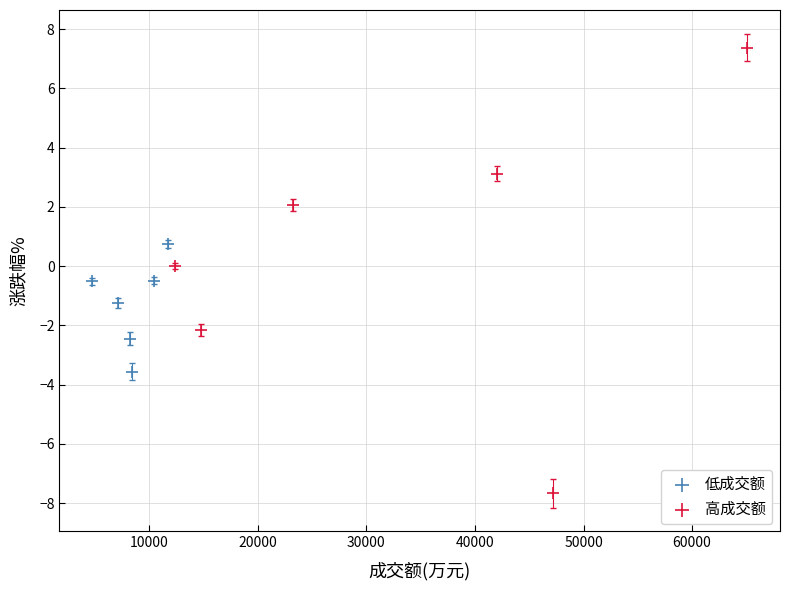

What are all the series names shown in the legend?

低成交额, 高成交额